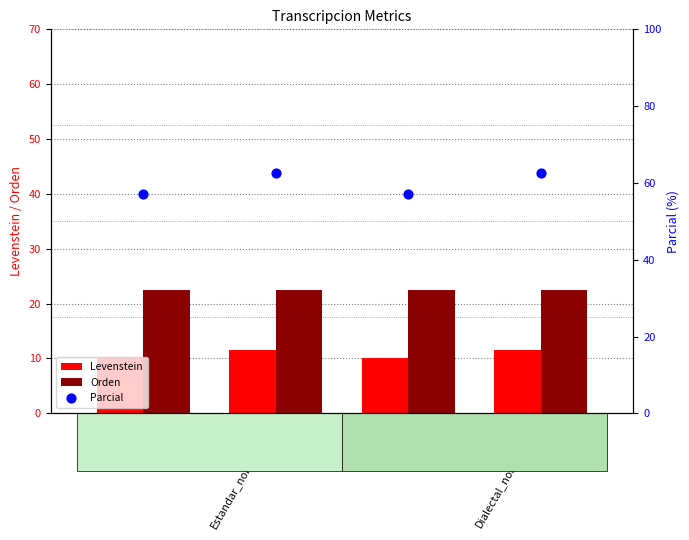

Which series contains the highest Y value?

Parcial